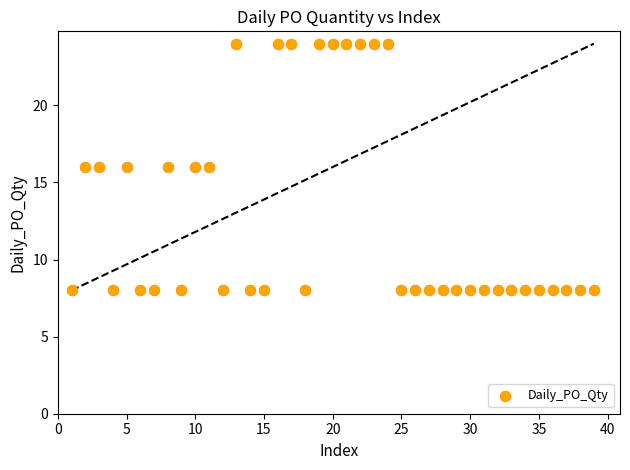

What is the range of X values (max minus min)?

38